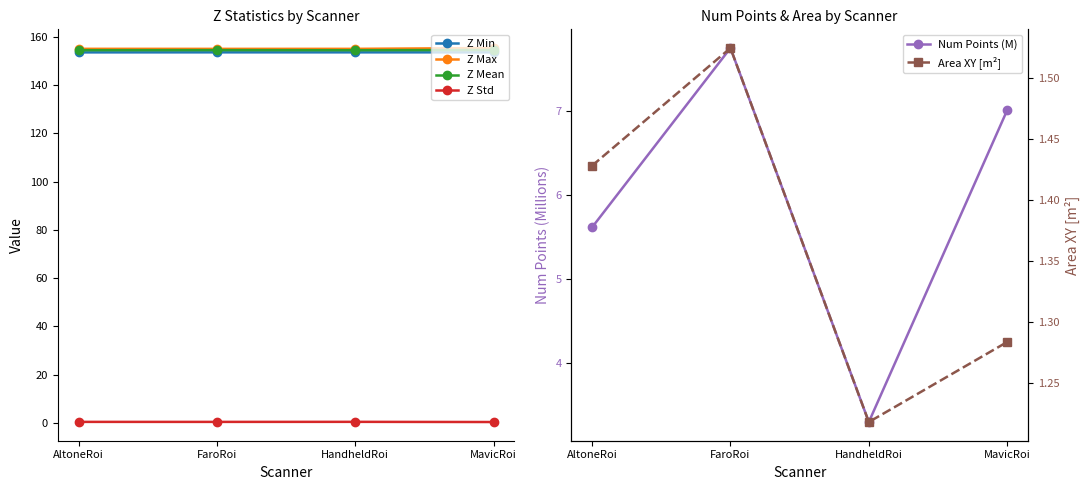

Does the chart have visible grid lines?

No